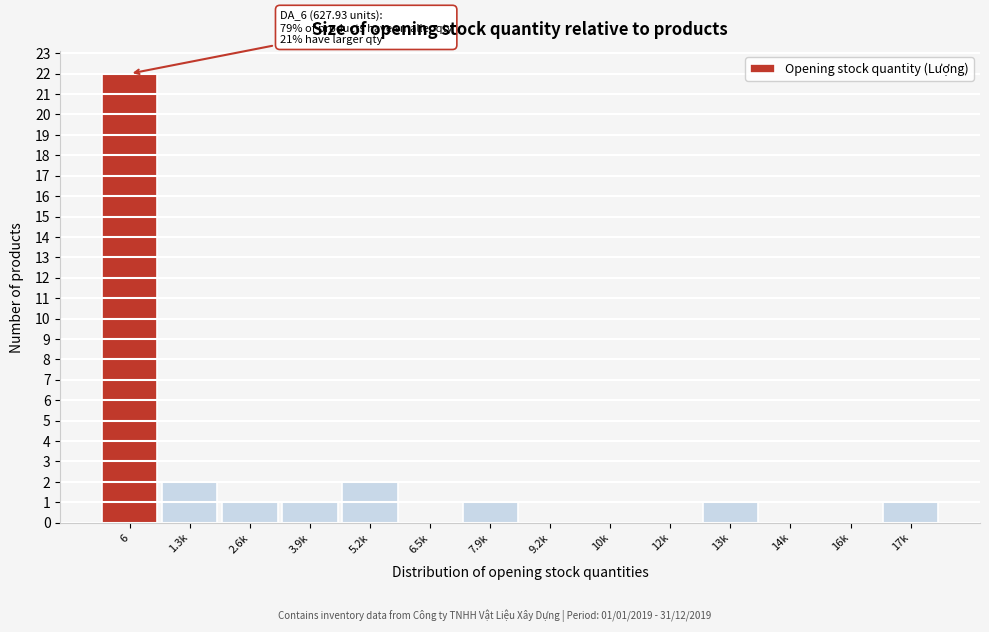

What is the sum of the values at 13k and 5.2k?

3